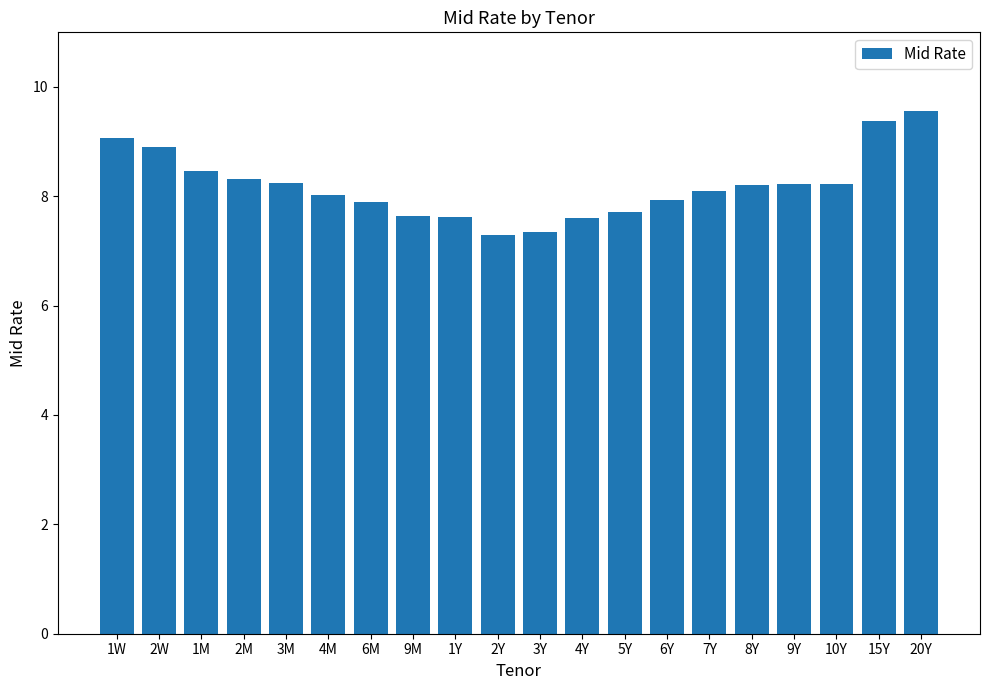

What is the approximate value at 20Y?

9.6